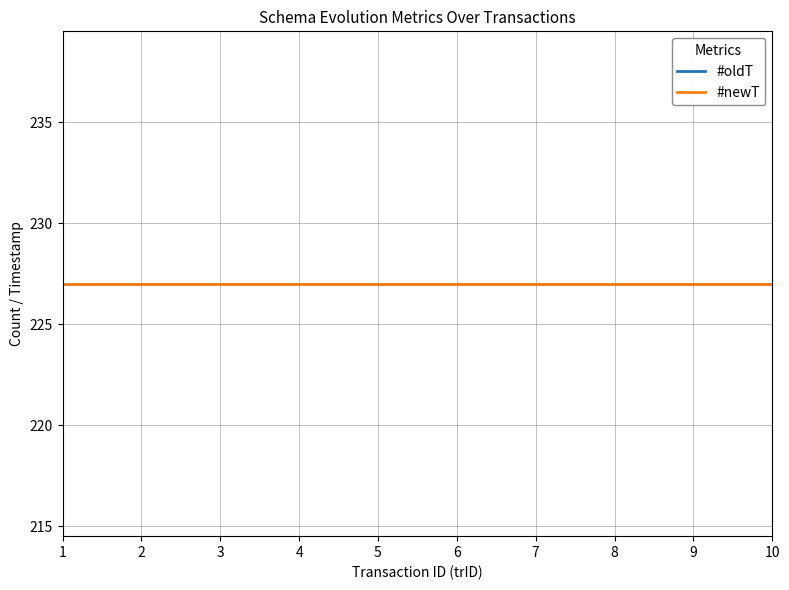

List the labels in order of #oldT value, smallest first.

1, 2, 3, 4, 5, 6, 7, 8, 9, 10